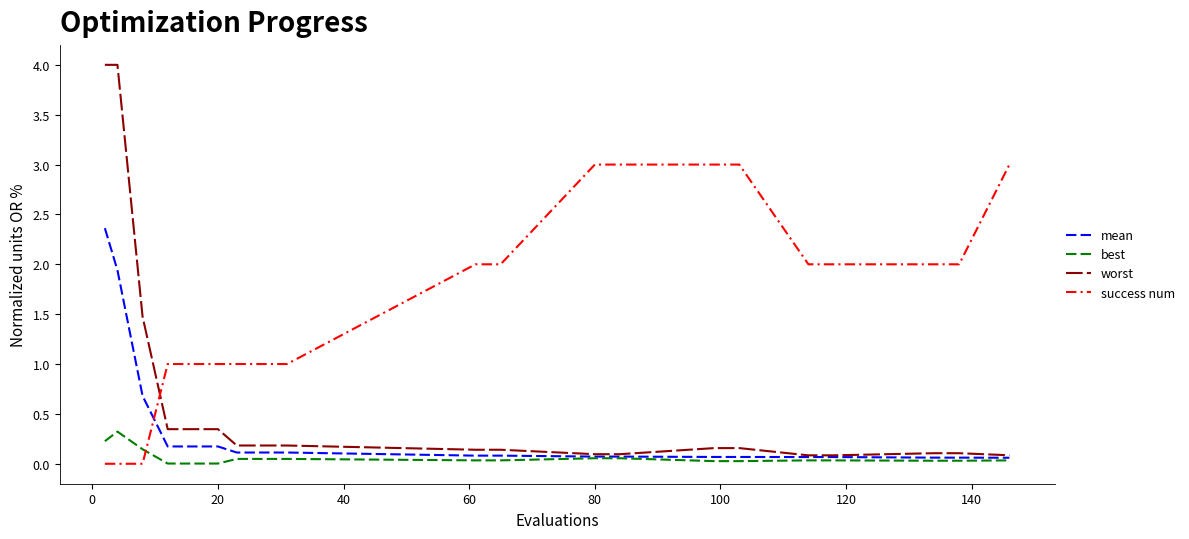

Which series has the largest range (max minus min)?

worst